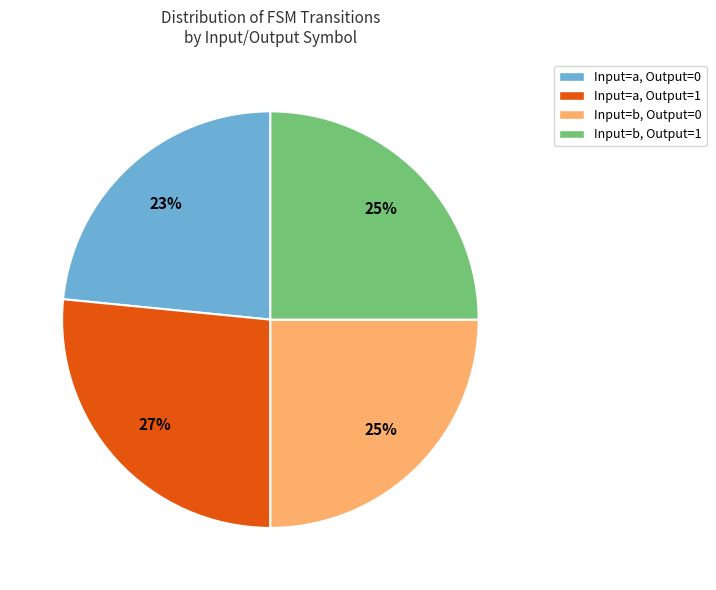

Count the number of slices in the pie.

4